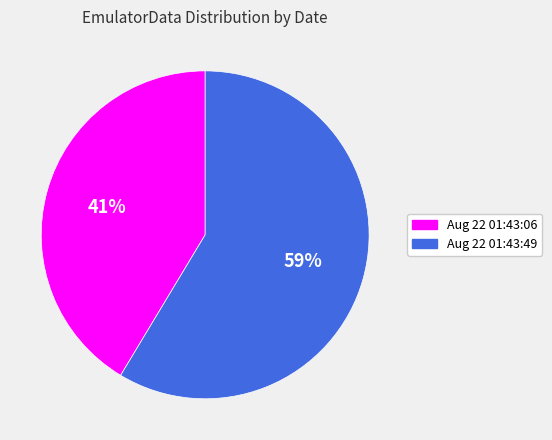

Which slice is the largest?

Aug 22 01:43:49